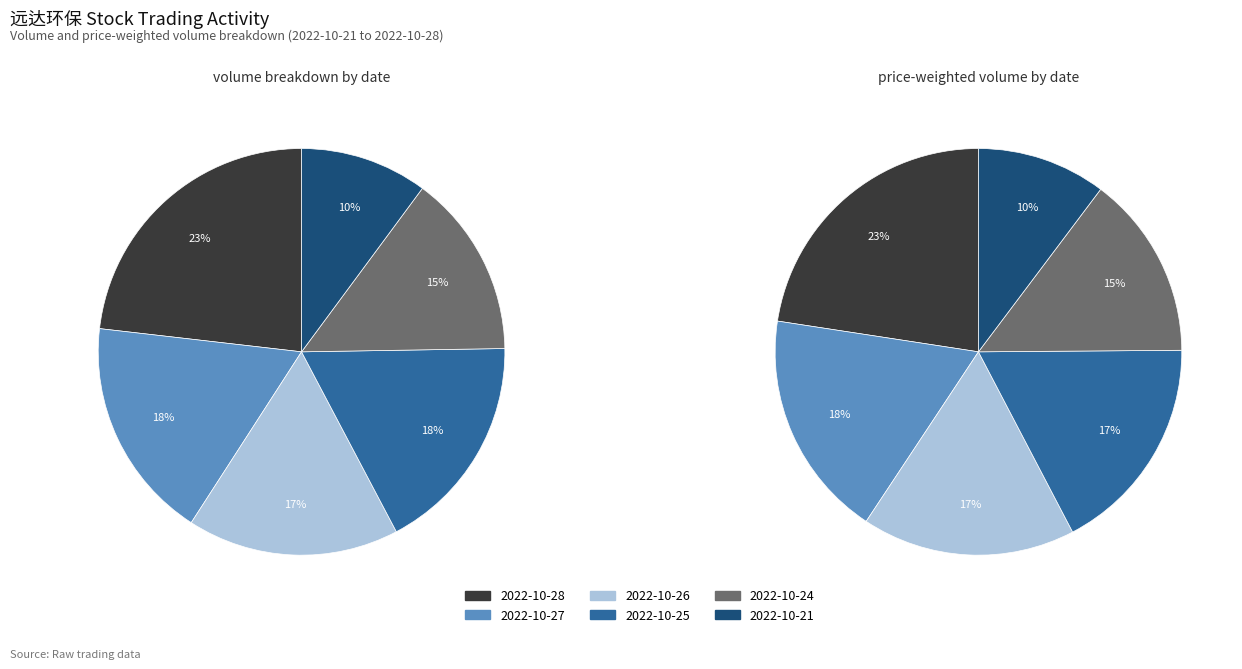

Does any single category account for the majority?

No